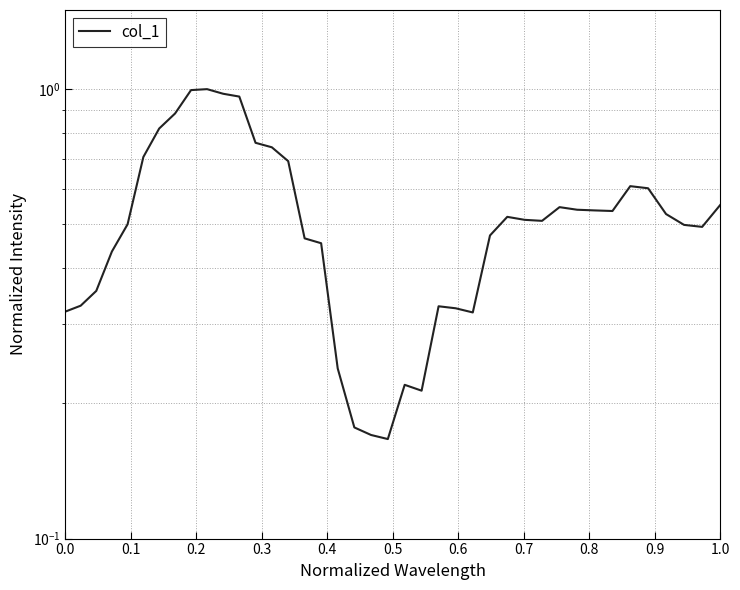

What is the label of the 1st point from the right?

1.0